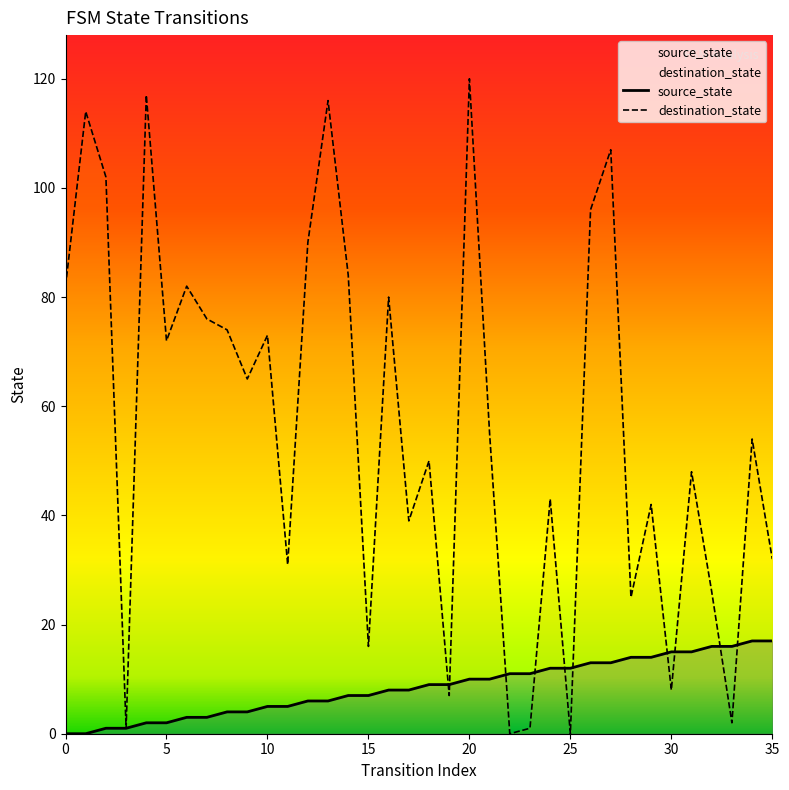

At which category is the sum across all series the highest?

20